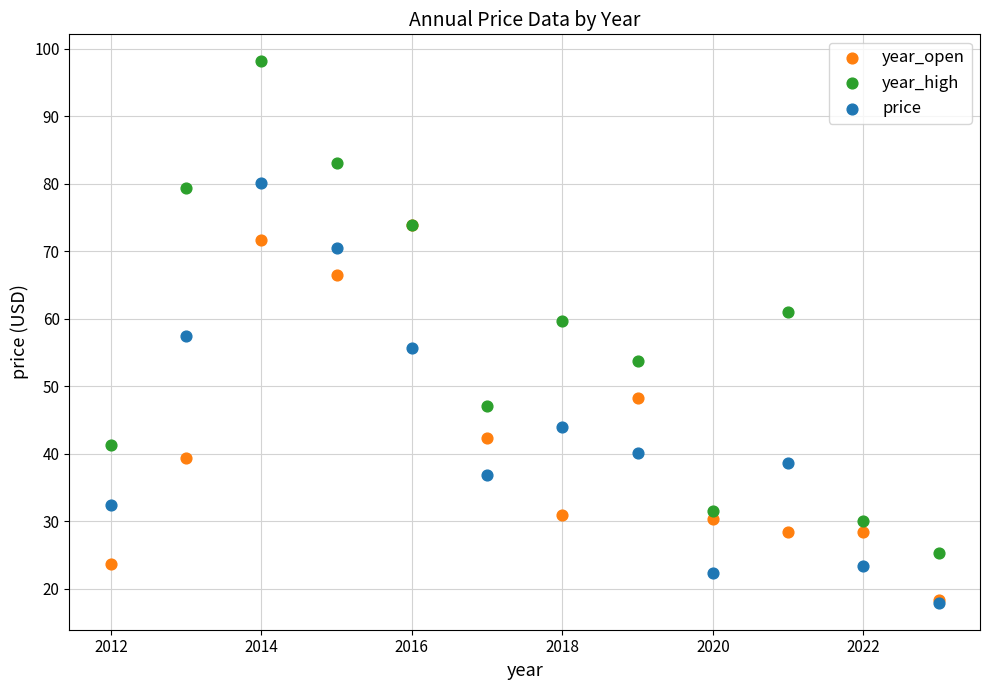

In the year_open series, what Y value is closest to 46?

48.3